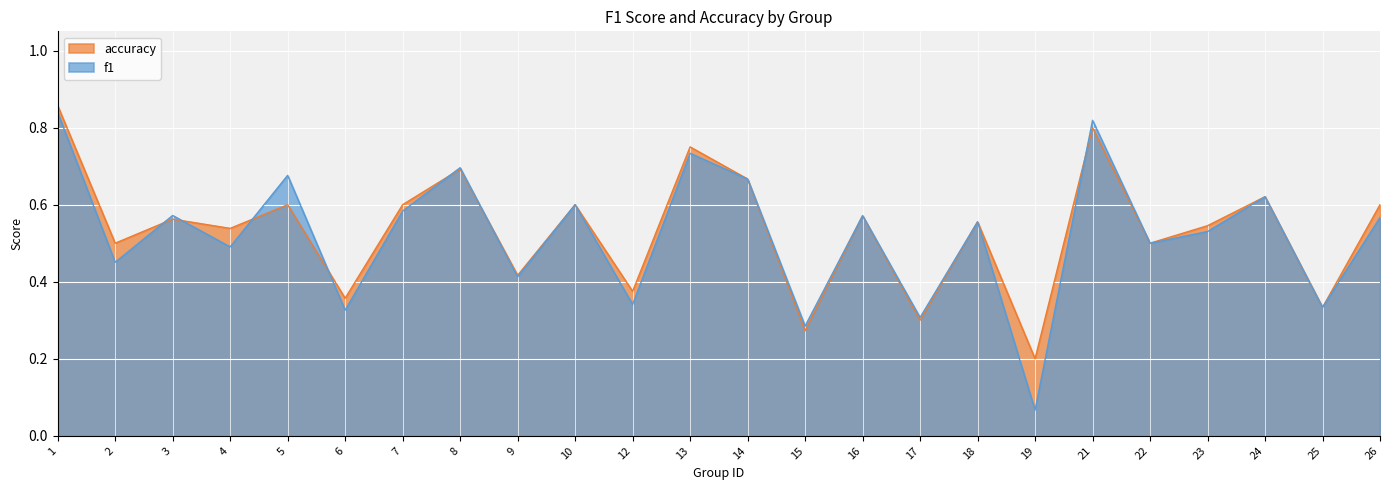

Between which two adjacent categories do f1 and accuracy first intersect?

2 and 3